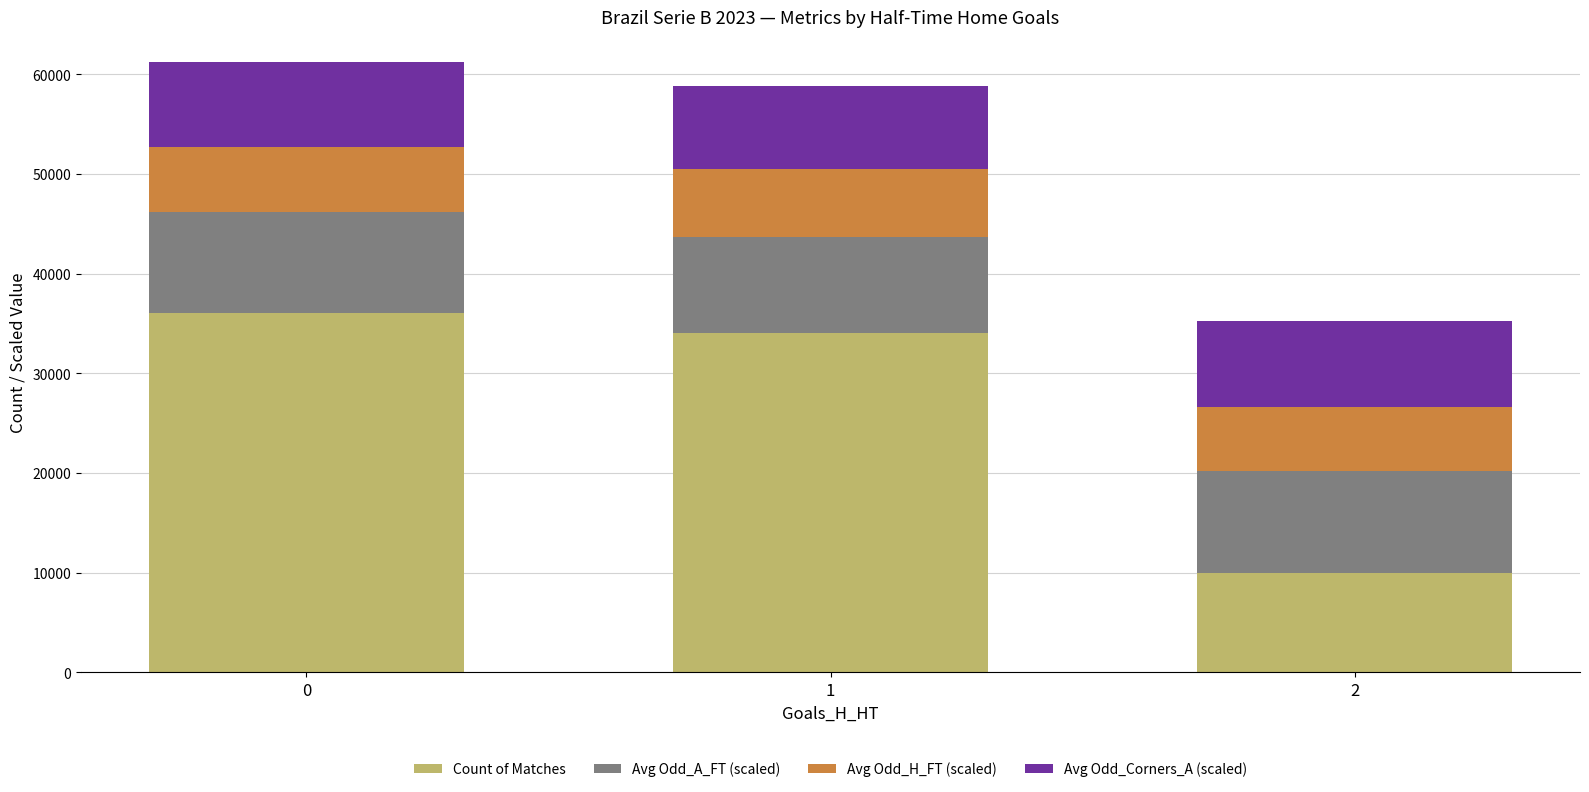

What is the average value of the Count of Matches series?

26666.7